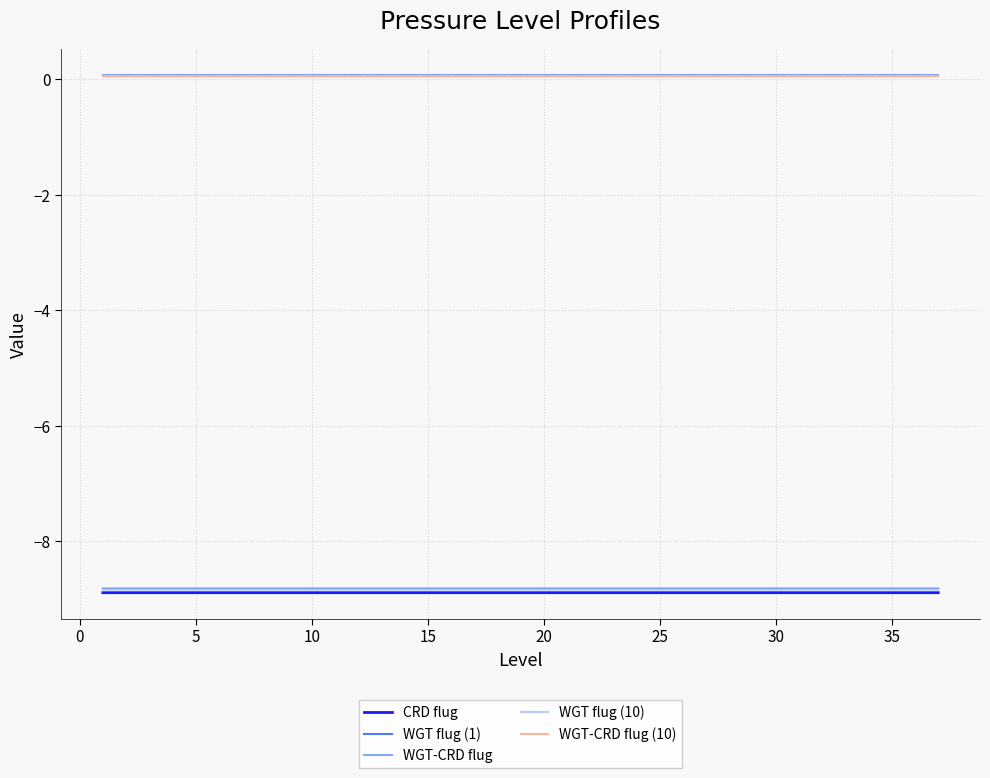

What is the smallest value displayed?

-8.9